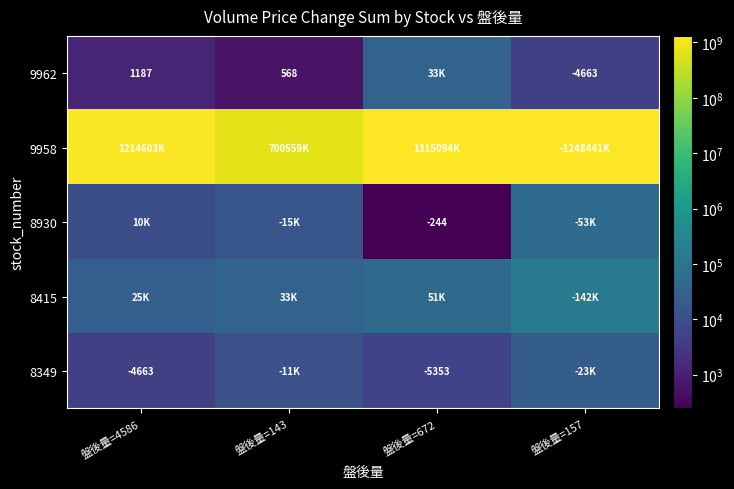

What is the sum of the 9962 values at 盤後量=157 and 盤後量=4586?

-3476